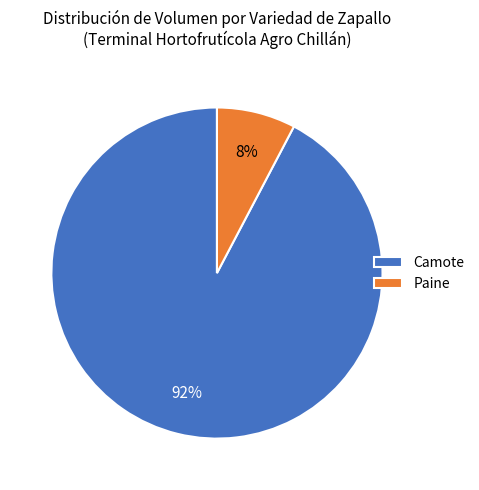

What percentage is the Camote slice, to the nearest percent?

92%